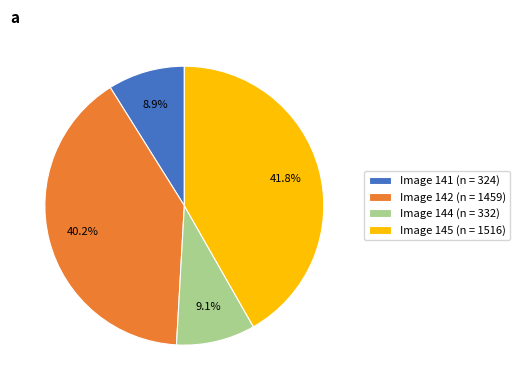

Approximately how many times larger is the value at Image 145 (n = 1516) compared to Image 144 (n = 332)?

4.6